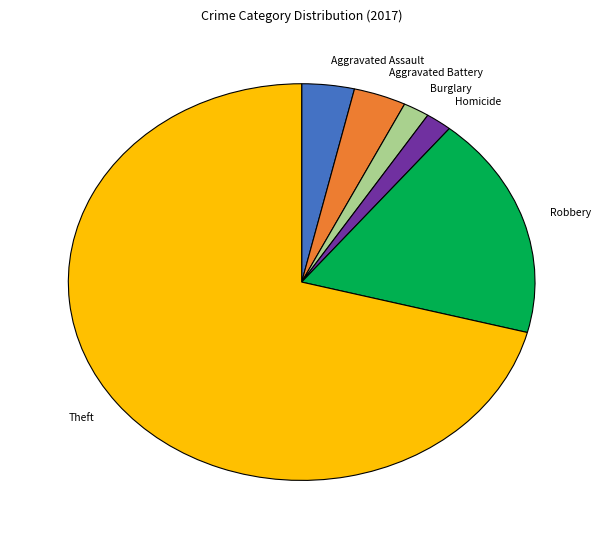

Which has a higher value, Robbery or Aggravated Assault?

Robbery